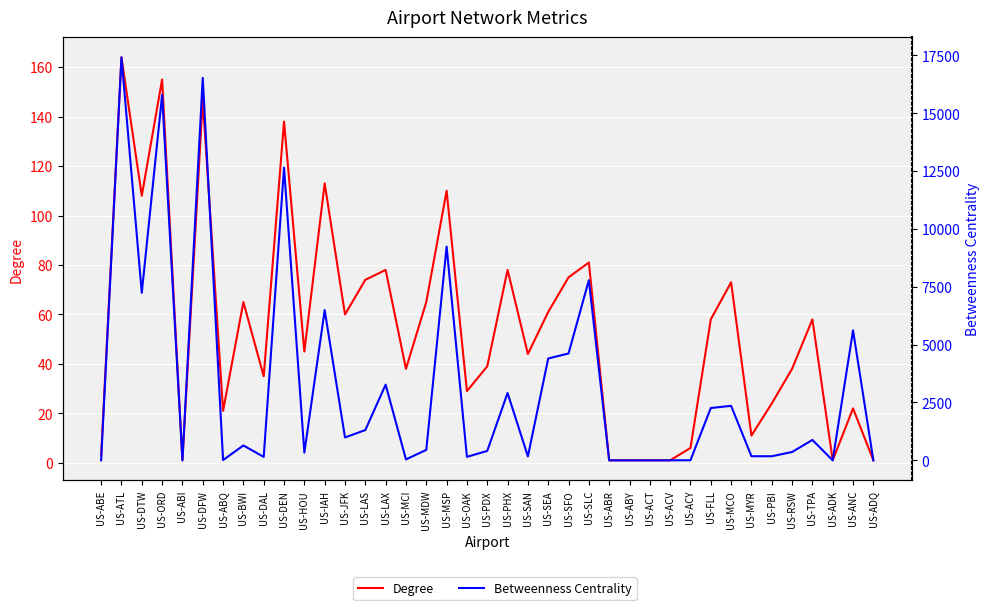

At which label does Degree first exceed 45?

US-ATL